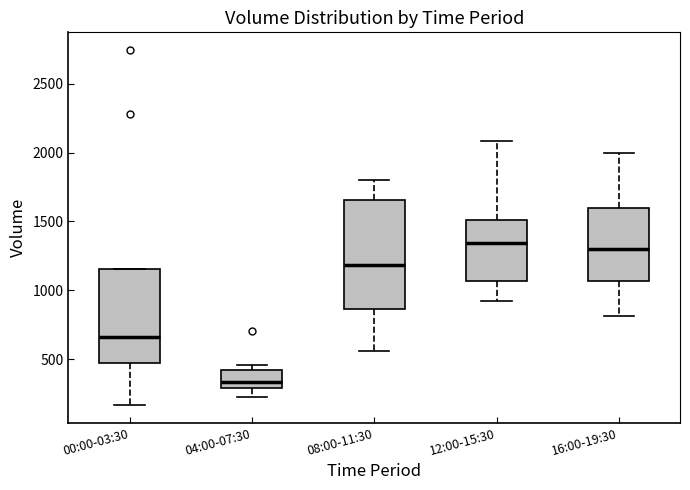

Reading left to right, read every box against the y-axis: the position of its median line, the range the box covers, and the ends of its whiskers. The values are not printed on the chart, so give them approximately, as read against the axis.

00:00-03:30: median 650, box 450 to 1150, whiskers 150 to 1150
04:00-07:30: median 350, box 300 to 450, whiskers 200 to 450 (just above the box's upper edge)
08:00-11:30: median 1200, box 850 to 1650, whiskers 550 to 1800
12:00-15:30: median 1350, box 1050 to 1500, whiskers 900 to 2100
16:00-19:30: median 1300, box 1050 to 1600, whiskers 800 to 2000